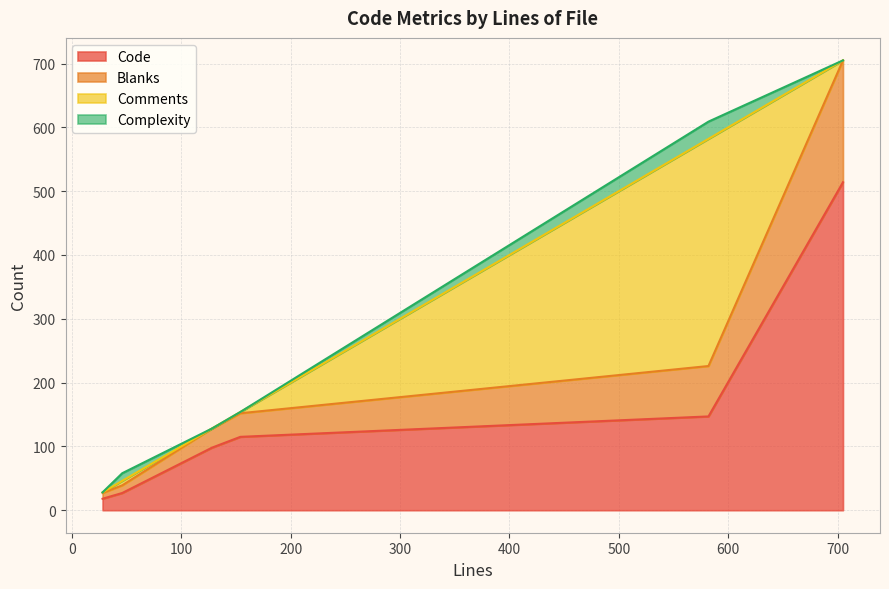

What is the difference between the maximum and minimum values in the Blanks series?

182